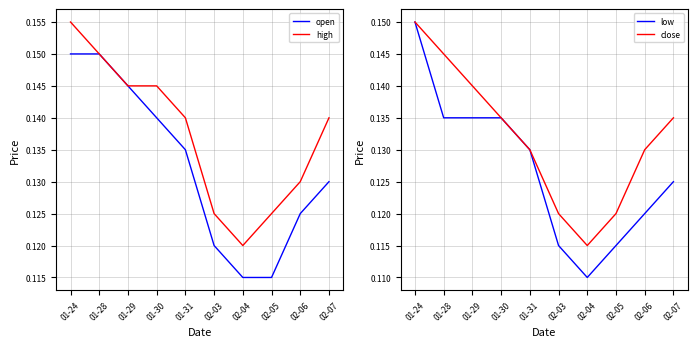

Reading left to right, what are all the values shown in this chart?

open: 01-24=0.1	01-28=0.1	01-29=0.1	01-30=0.1	01-31=0.1	02-03=0.1	02-04=0.1	02-05=0.1	02-06=0.1	02-07=0.1
high: 01-24=0.2	01-28=0.1	01-29=0.1	01-30=0.1	01-31=0.1	02-03=0.1	02-04=0.1	02-05=0.1	02-06=0.1	02-07=0.1
low: 01-24=0.1	01-28=0.1	01-29=0.1	01-30=0.1	01-31=0.1	02-03=0.1	02-04=0.1	02-05=0.1	02-06=0.1	02-07=0.1
close: 01-24=0.1	01-28=0.1	01-29=0.1	01-30=0.1	01-31=0.1	02-03=0.1	02-04=0.1	02-05=0.1	02-06=0.1	02-07=0.1